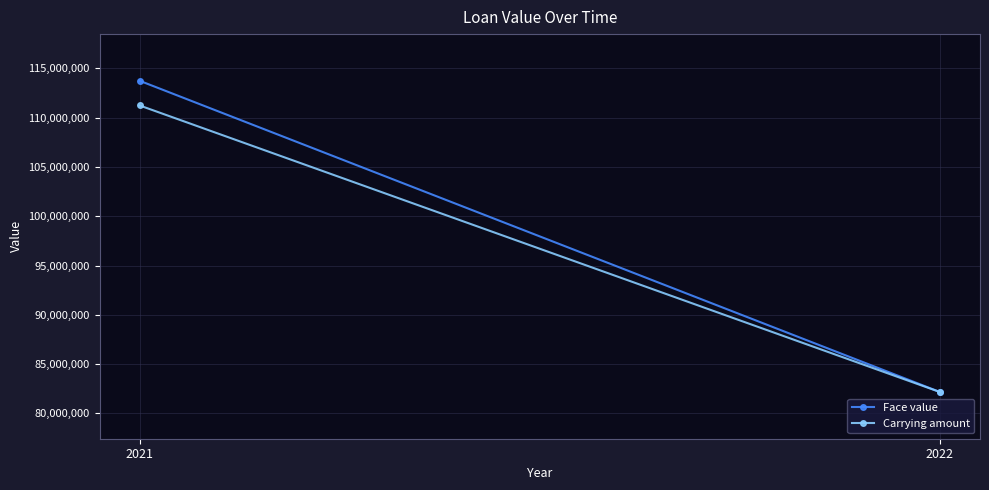

How many lines are shown in the chart?

2